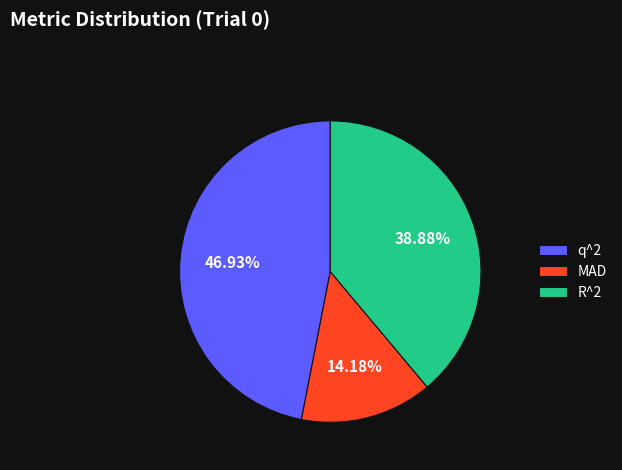

True or false: MAD accounts for 14% of the total.

True